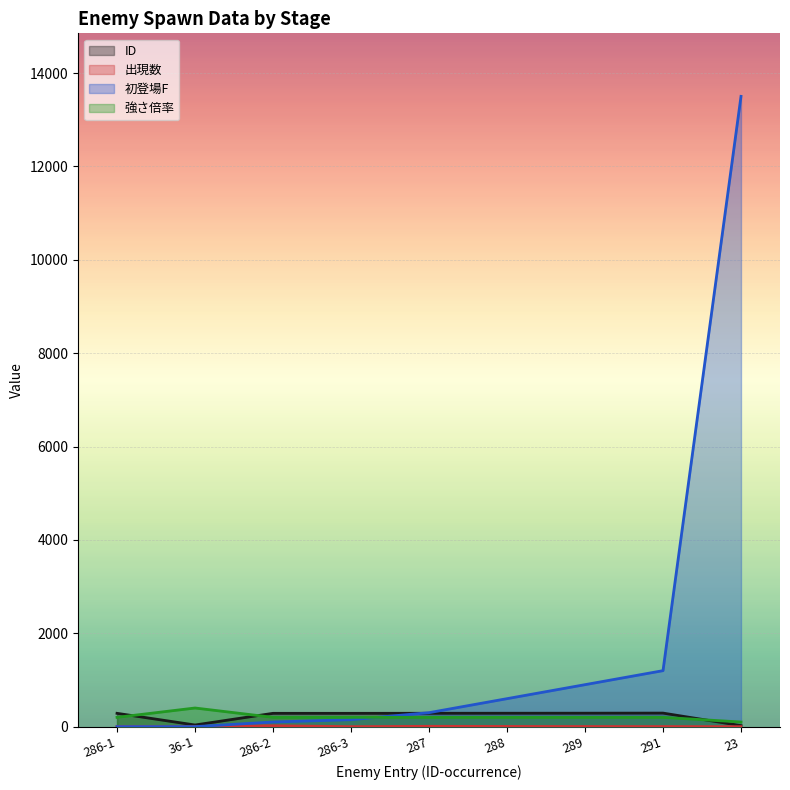

What is the sum of the 出現数 values at 286-3 and 291?

2